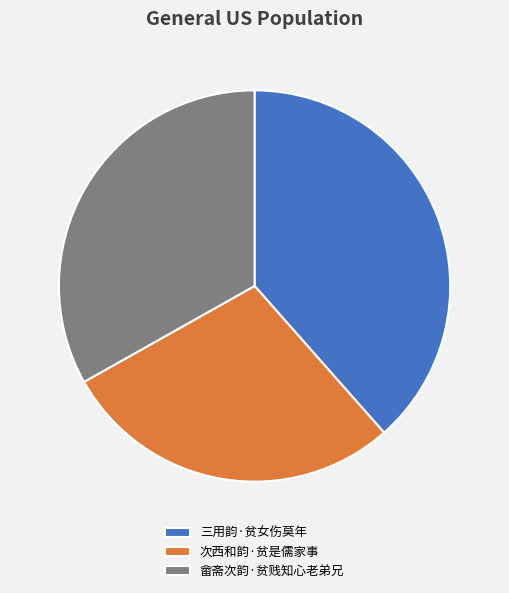

Which has a higher value, 畲斋次韵·贫贱知心老弟兄 or 三用韵·贫女伤莫年?

三用韵·贫女伤莫年